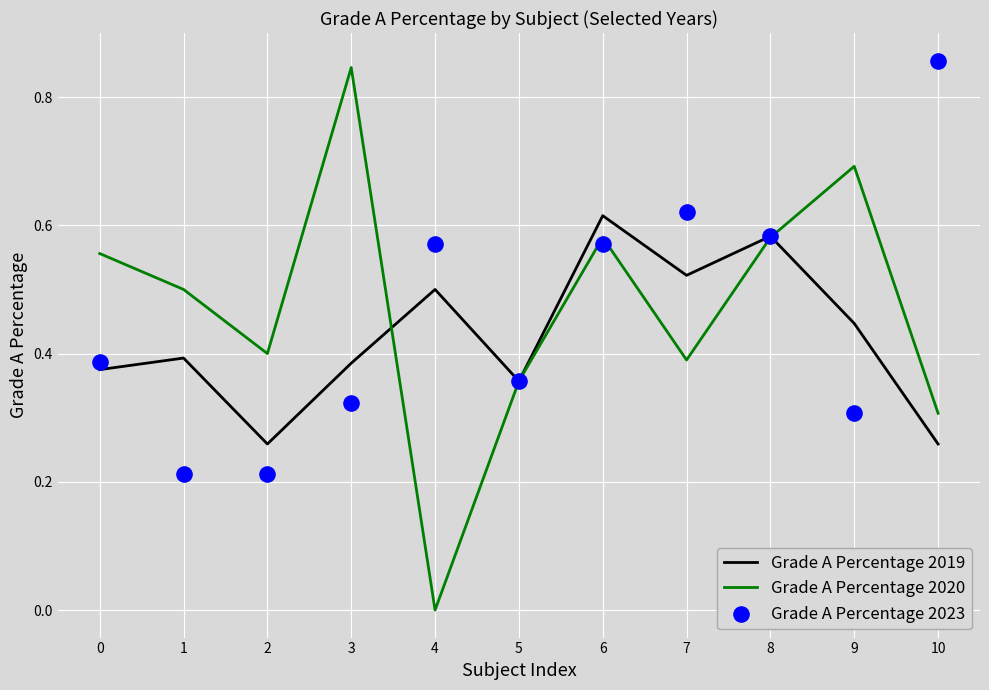

At which category is the sum across all series the highest?

6